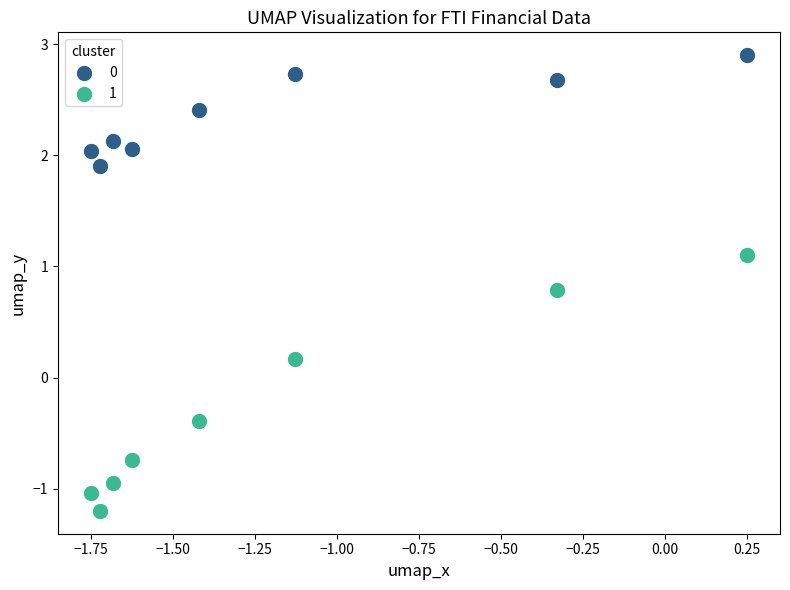

What are all the series names shown in the legend?

0, 1